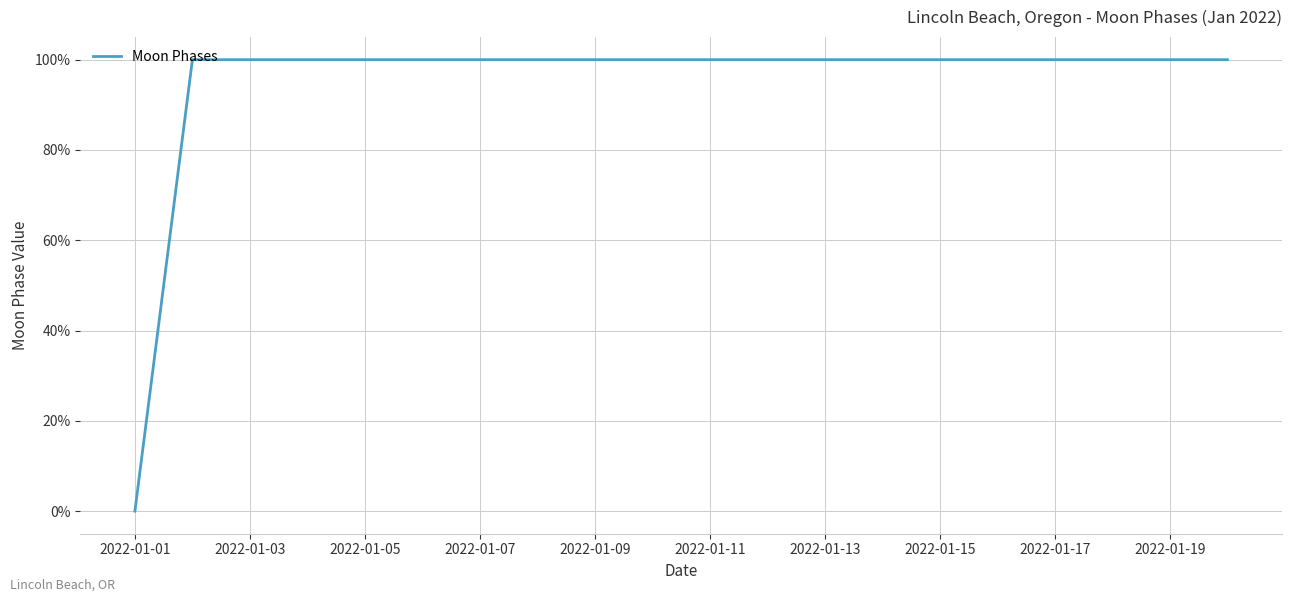

What is the greatest value displayed?

100